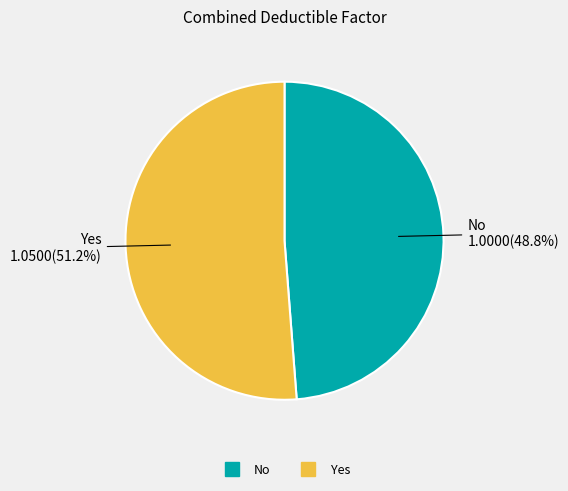

Which slice is the smallest?

No